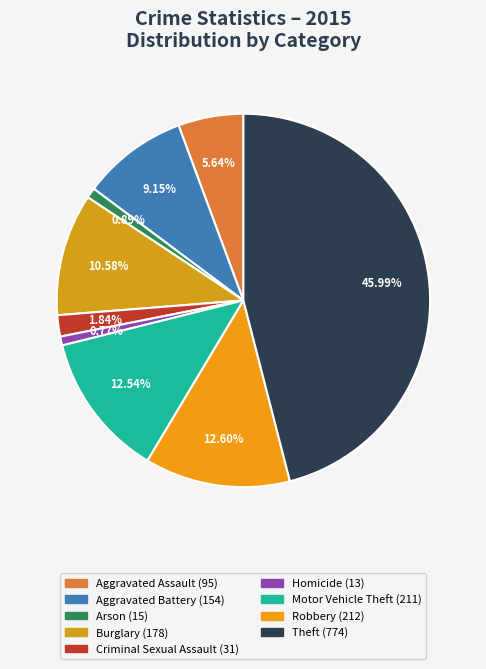

Rank the categories by value from highest to lowest.

Theft, Robbery, Motor Vehicle Theft, Burglary, Aggravated Battery, Aggravated Assault, Criminal Sexual Assault, Arson, Homicide